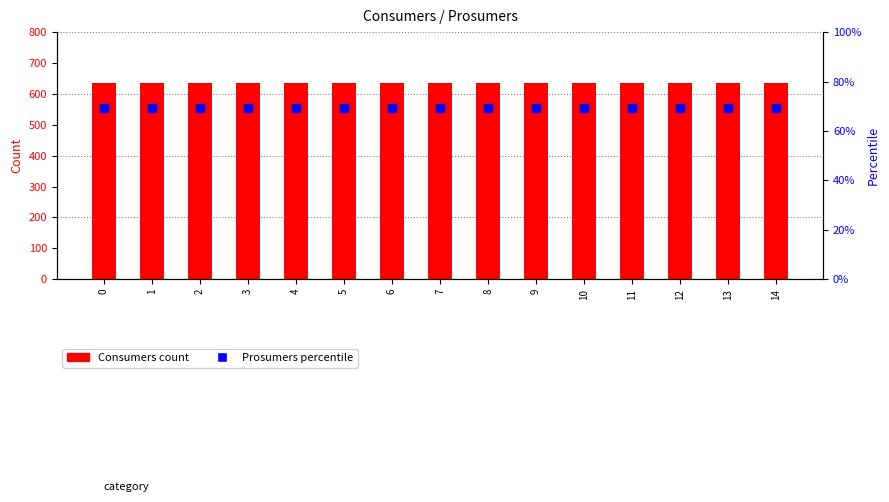

Which series contains the lowest Y value?

Prosumers percentile